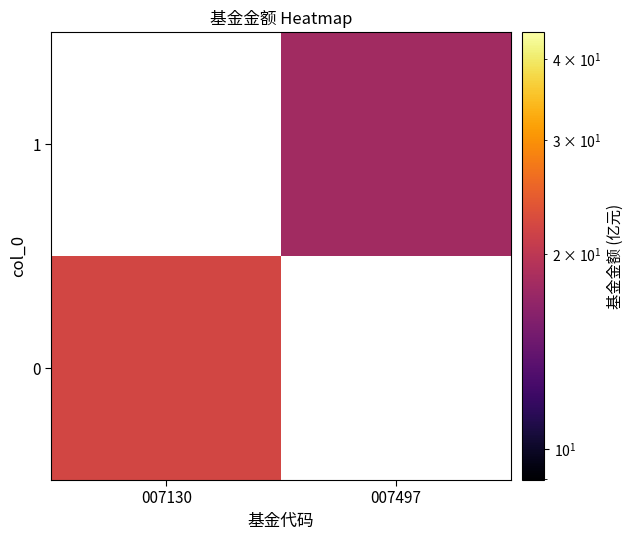

List the labels in order of 1 value, largest first.

007130, 007497